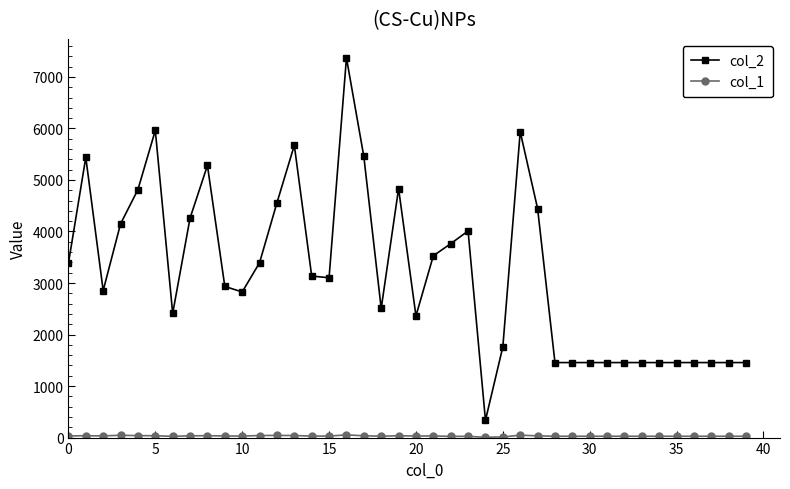

Which series has the widest spread of values?

col_2